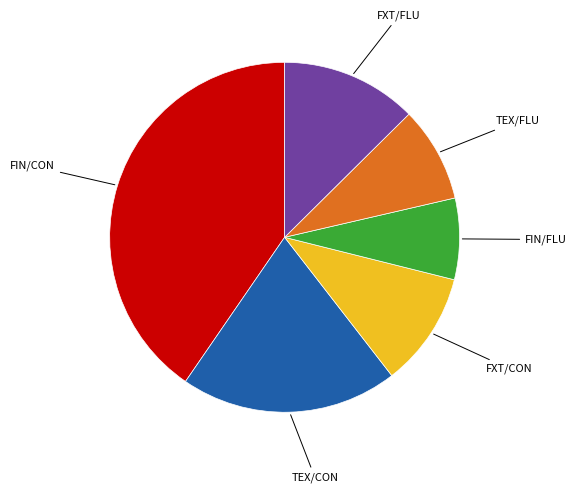

Count the number of slices in the pie.

6